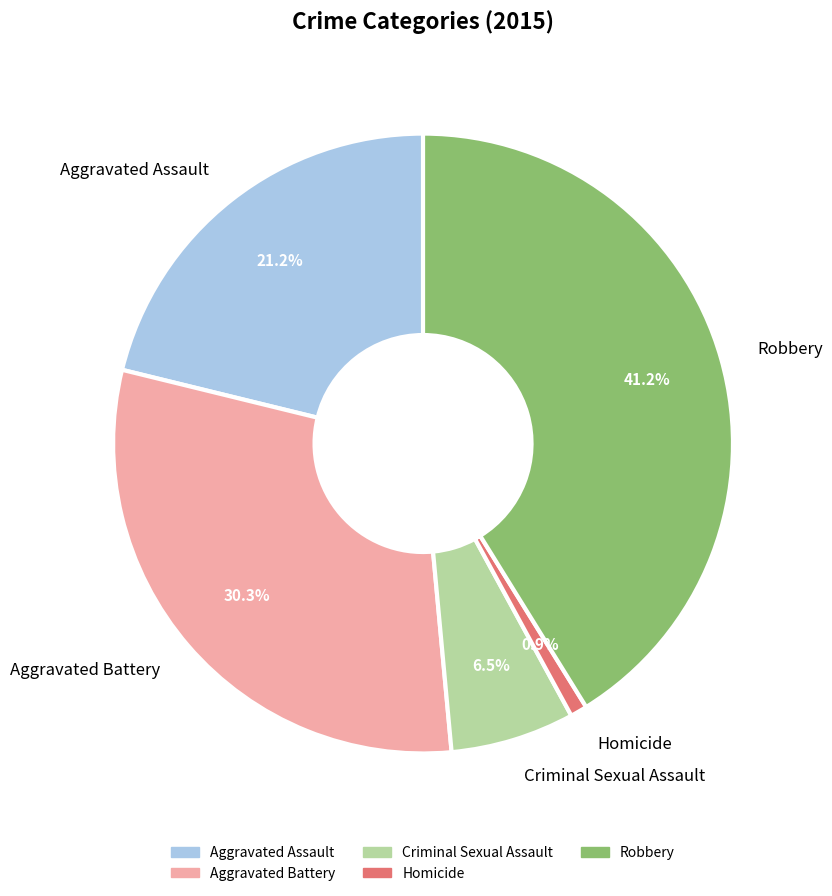

To the nearest percent, what percentage of the pie is Aggravated Battery?

30%